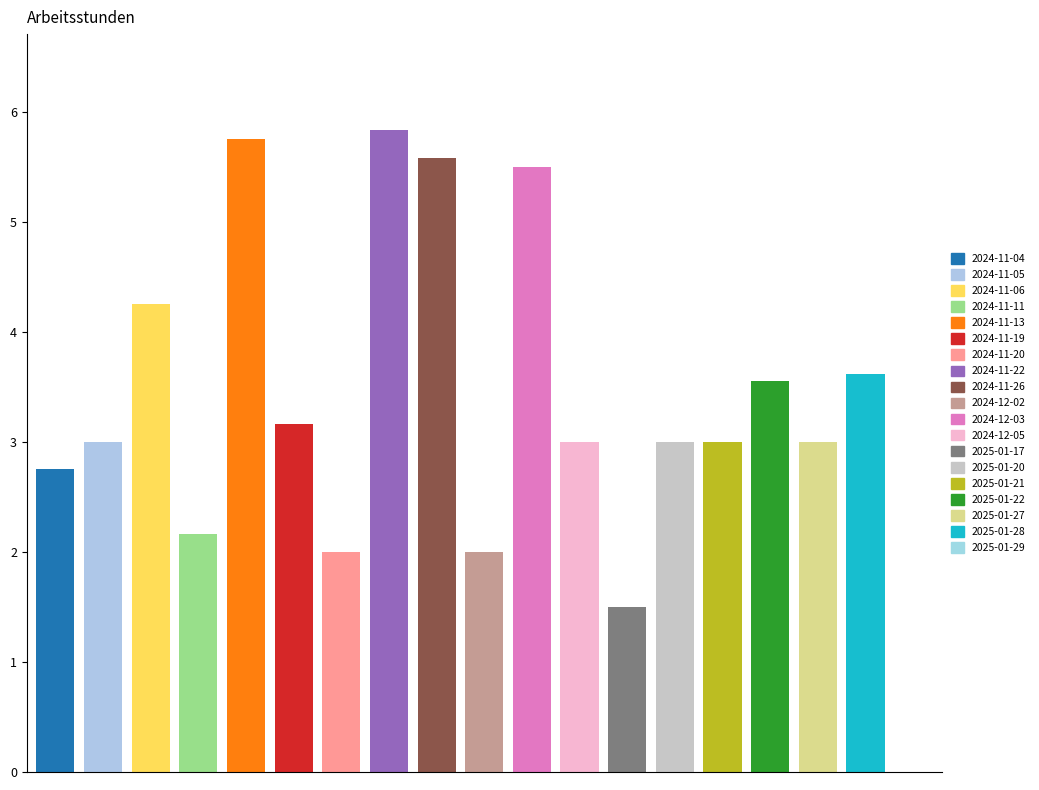

What is the label of the 19th bar from the left?

2025-01-29